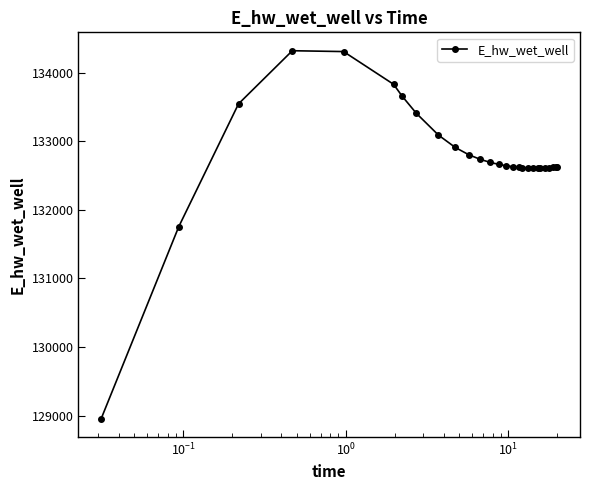

What is the value of the 7th point from the left?

133660.6